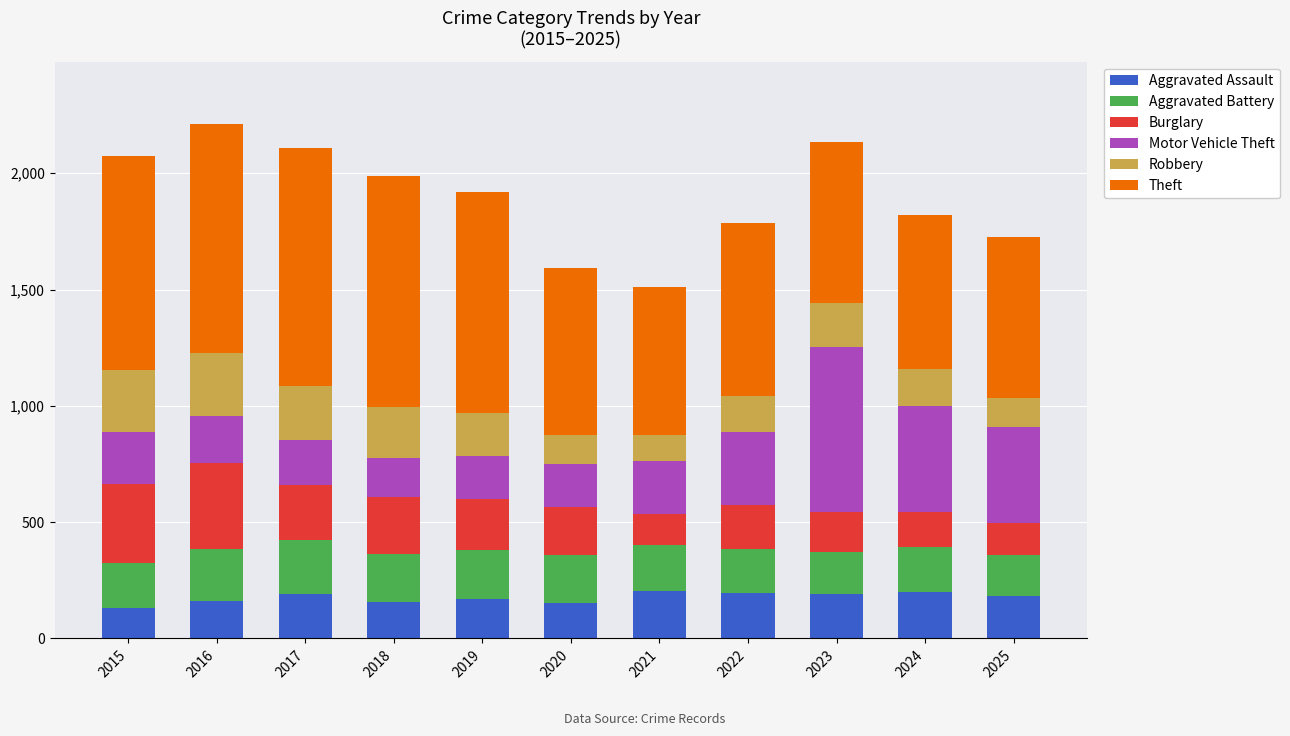

What is the total value across all series at 2025?

1727